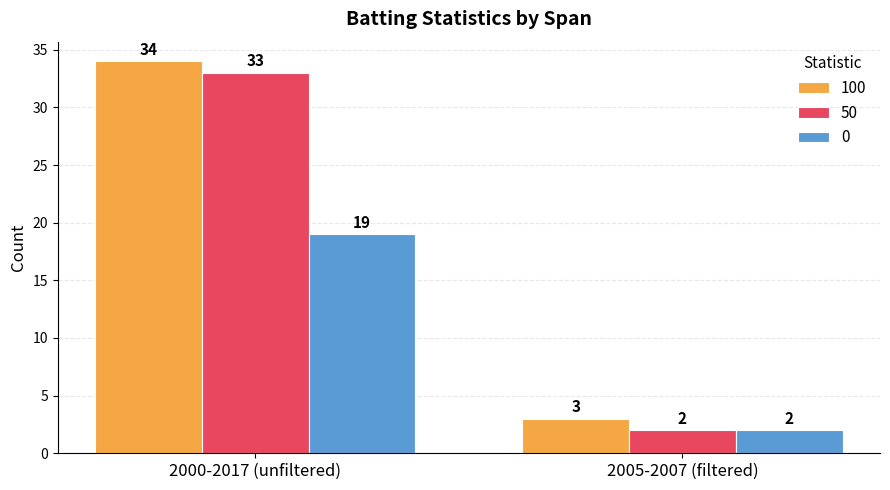

List the labels in order of 50 value, smallest first.

2005-2007 (filtered), 2000-2017 (unfiltered)